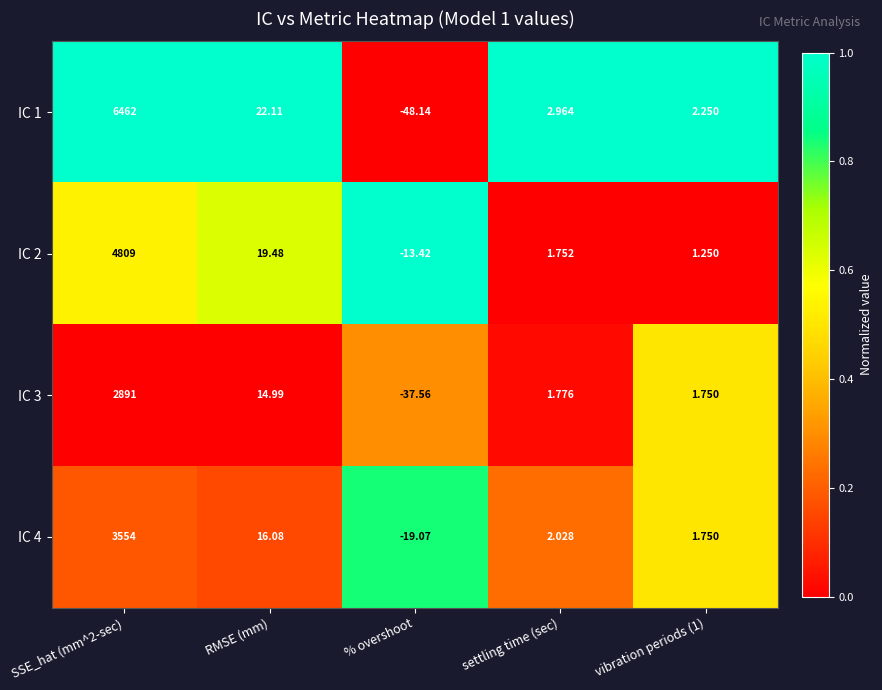

What is the total value across all series at % overshoot?

-118.2